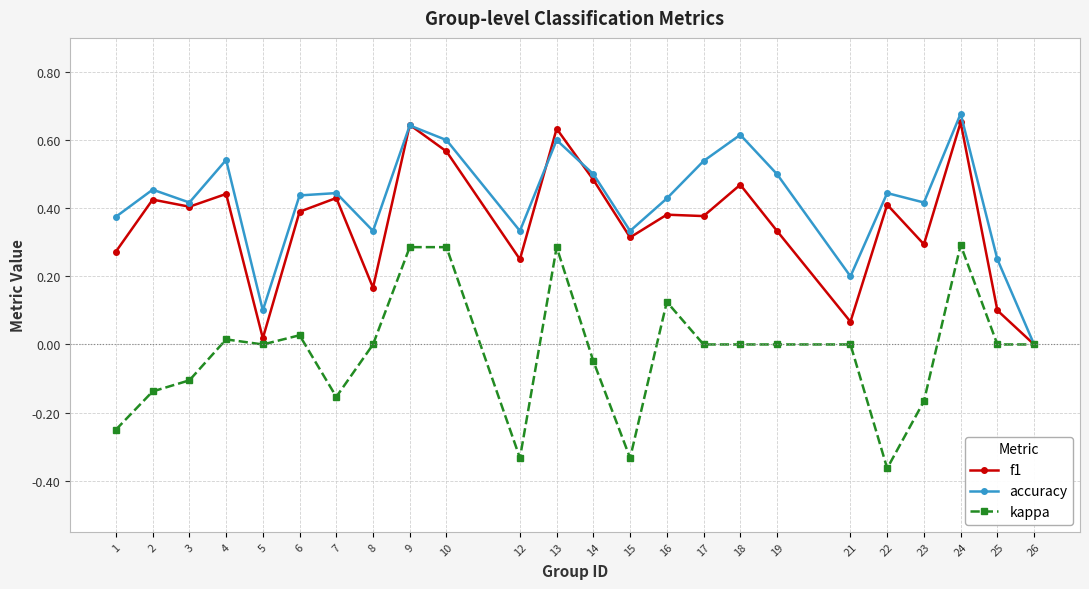

Where is the first local minimum for accuracy?

3